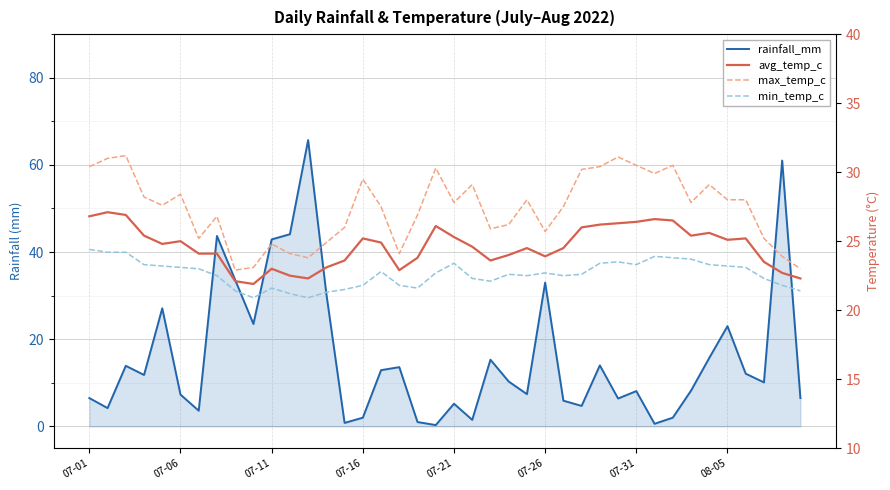

How many data points in min_temp_c are above 22?

28